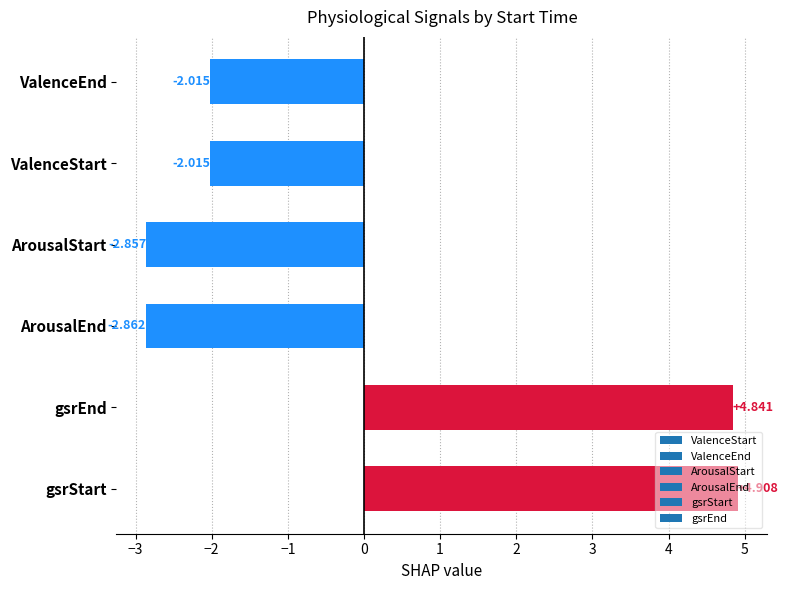

Which category has the highest value across all series?

gsrStart